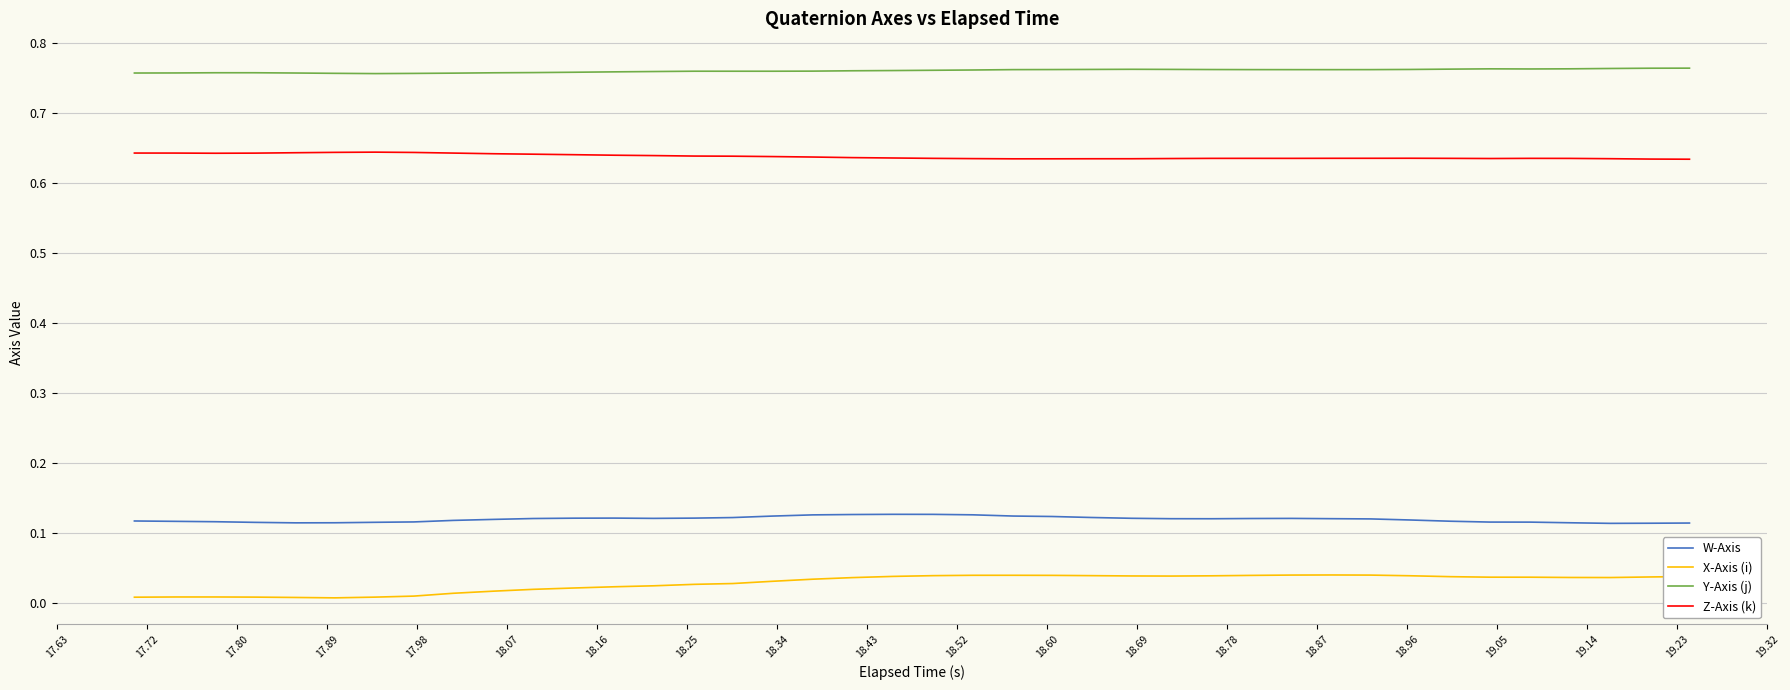

True or false: Y-Axis (j) and W-Axis intersect in this chart.

False